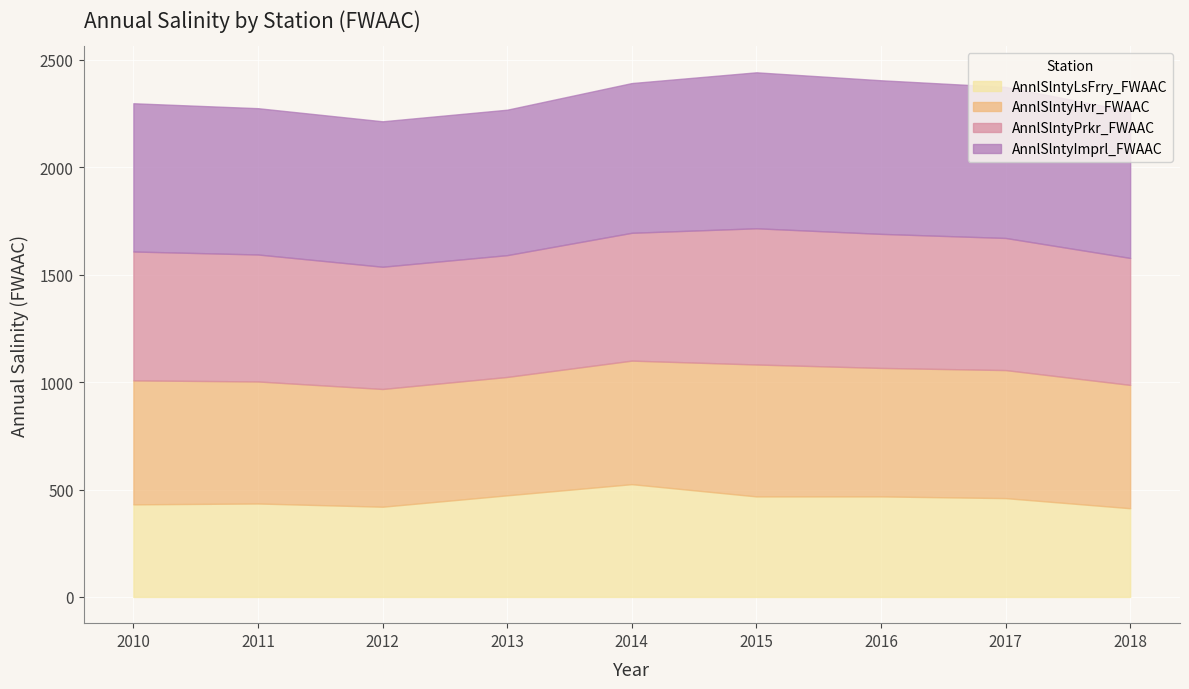

At how many categories does at least one series exceed 668?

9